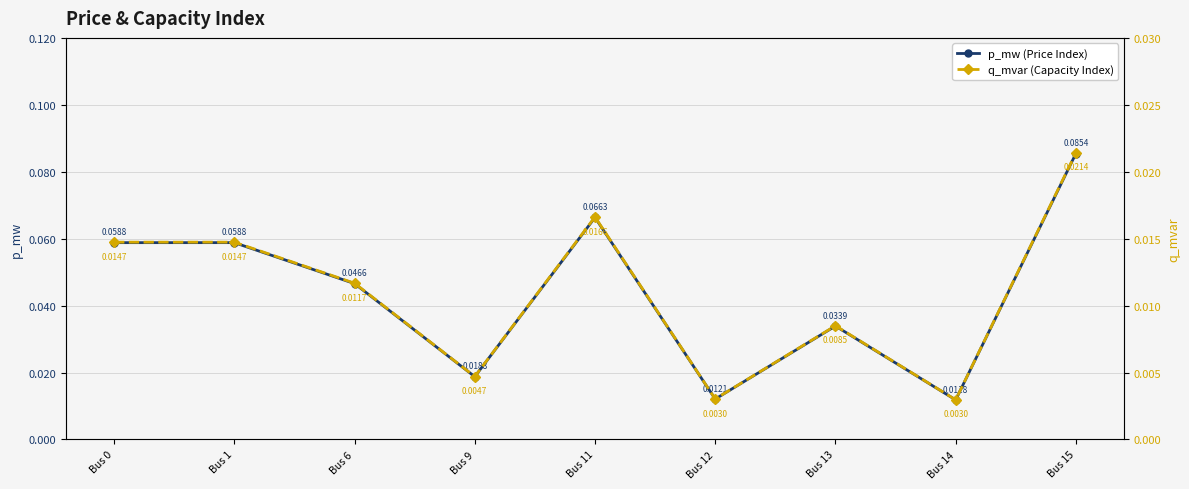

The q_mvar series shows 0.0 at Bus 0. True or false?

False